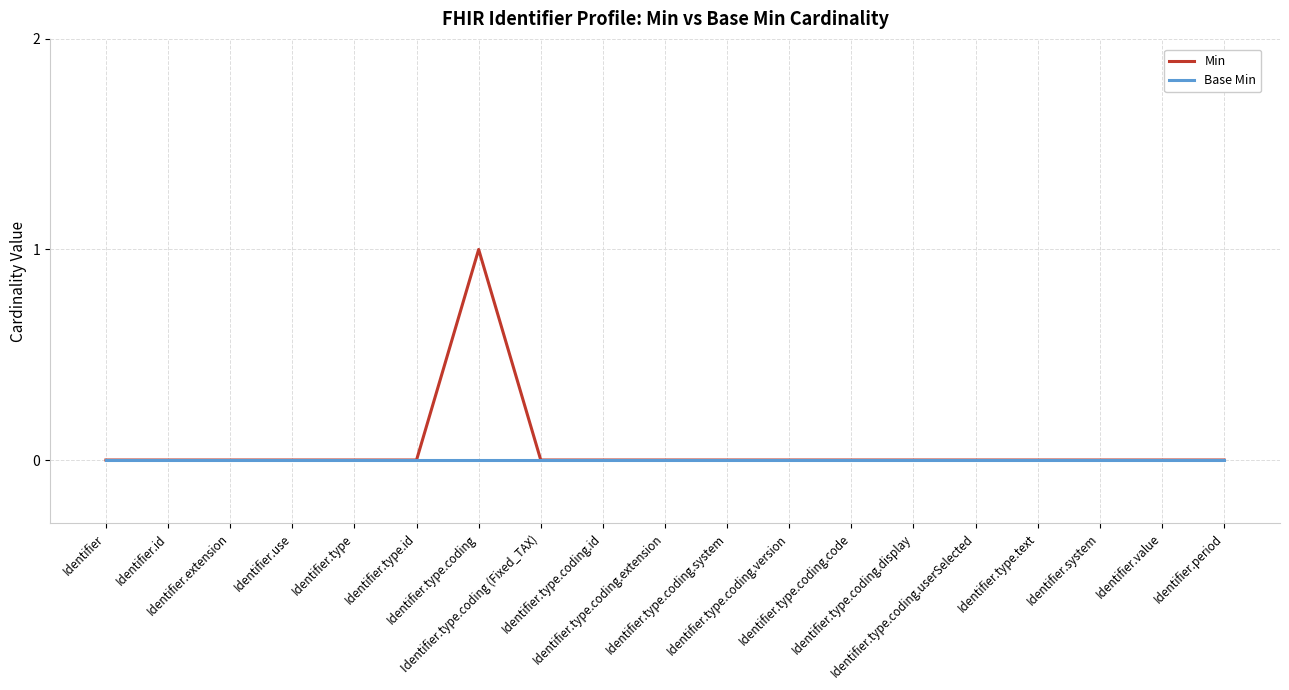

Which series has the largest range (max minus min)?

Min